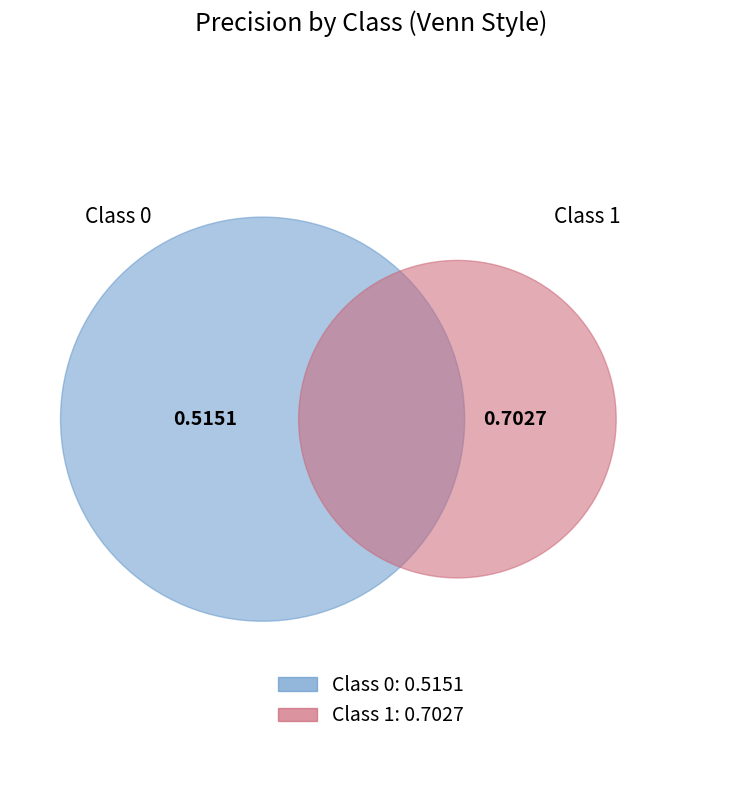

The 1 slice represents 58% of the pie. True or false?

True